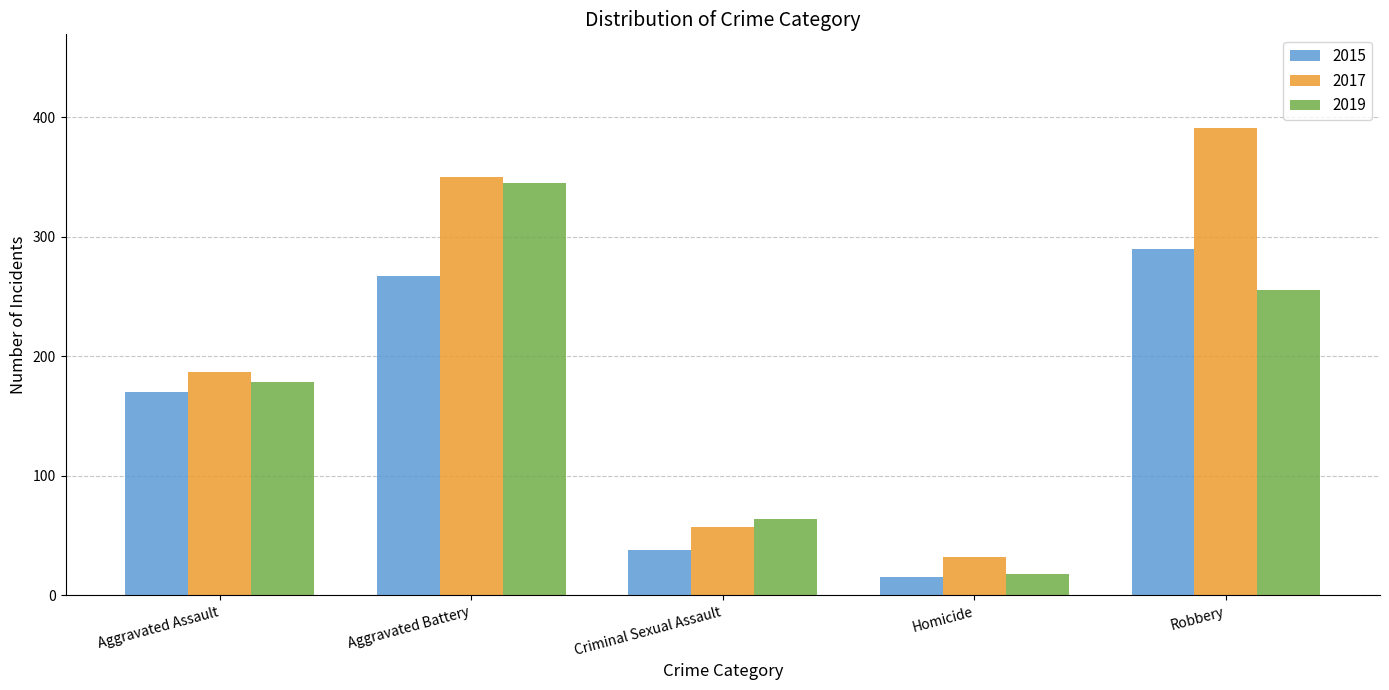

Reading right to left, transcribe all the data shown in this chart.

2015: 290	15	38	267	170
2017: 391	32	57	350	187
2019: 255	18	64	345	178